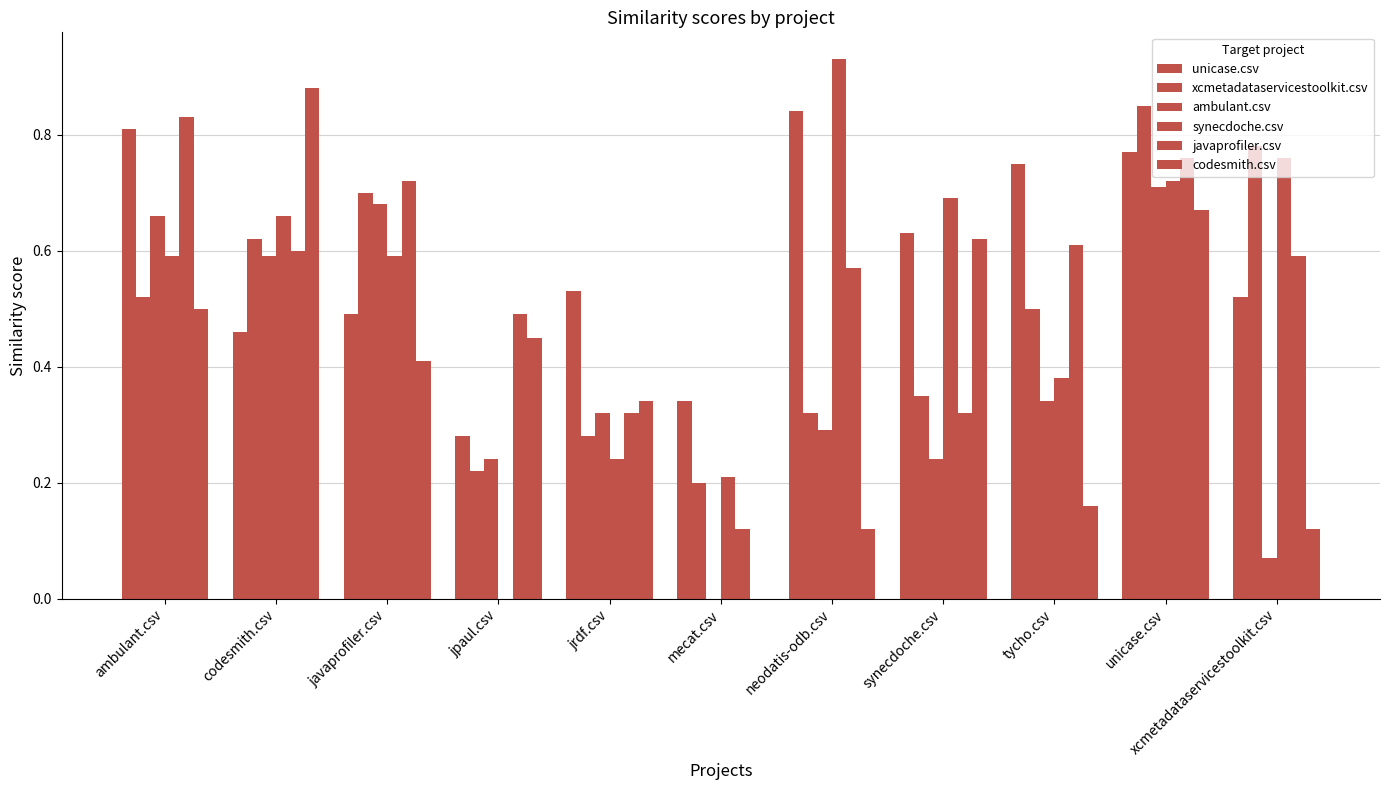

The value of xcmetadataservicestoolkit.csv at unicase.csv is 0.8. True or false?

True